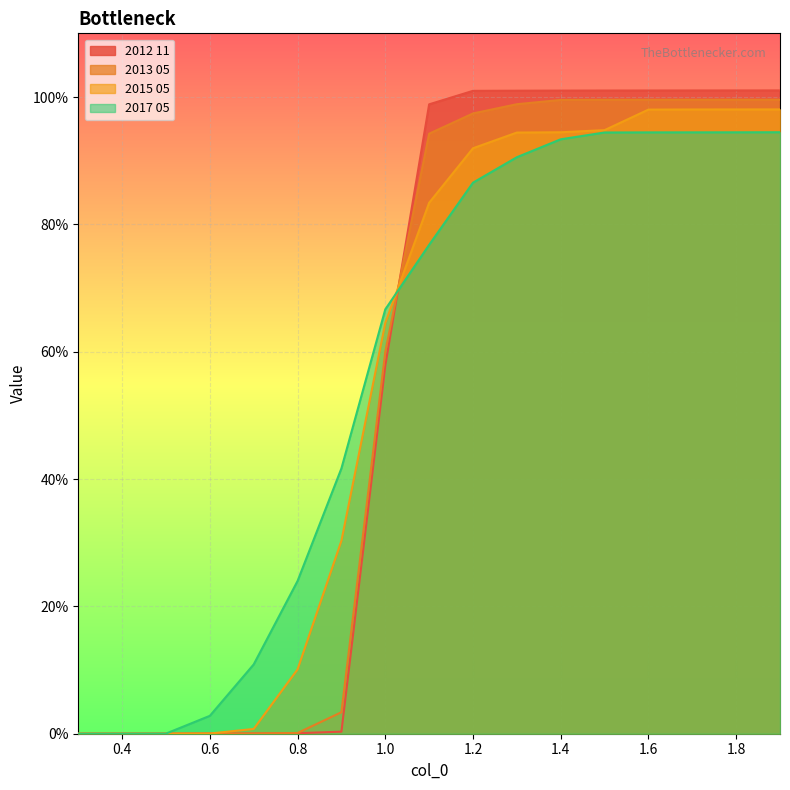

True or false: 2013 05 has a value of 1.0 at 1.7.

True